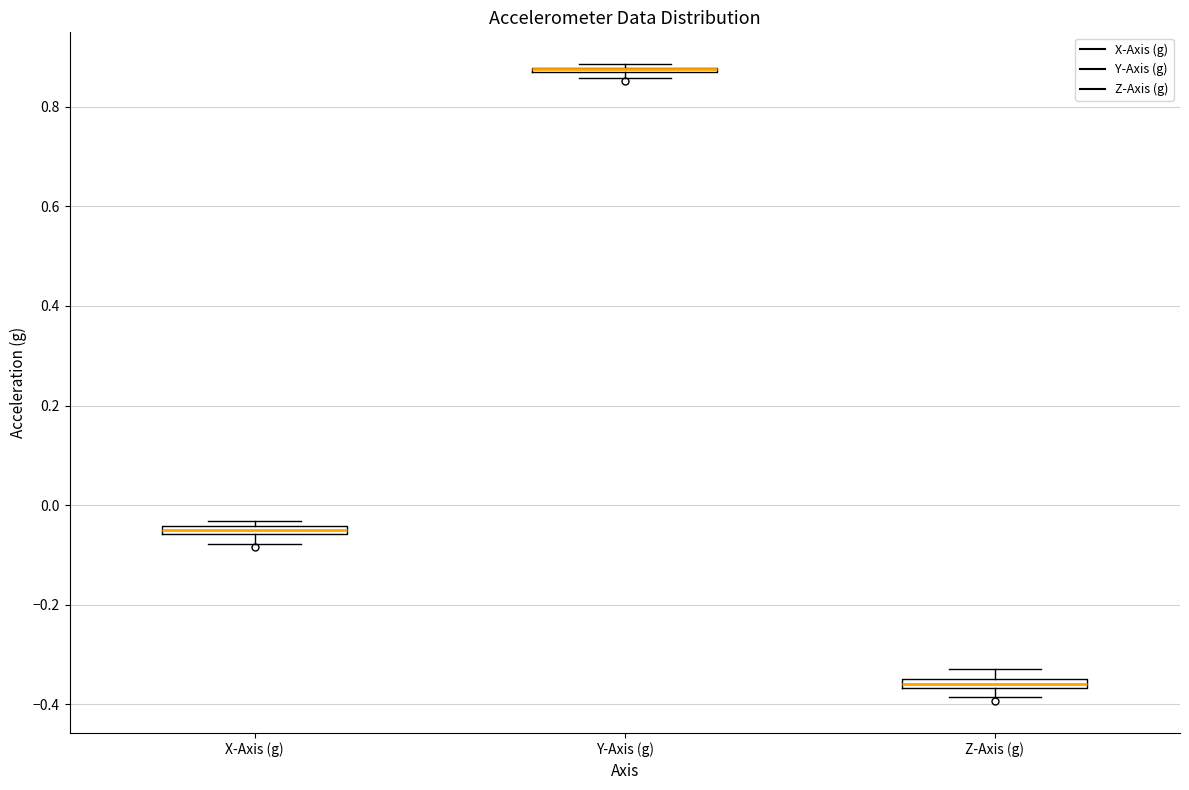

Where is the lower edge of the box for X-Axis (g) on the y-axis? The values are not printed on the chart, so give them approximately, as read against the axis.

-0.06